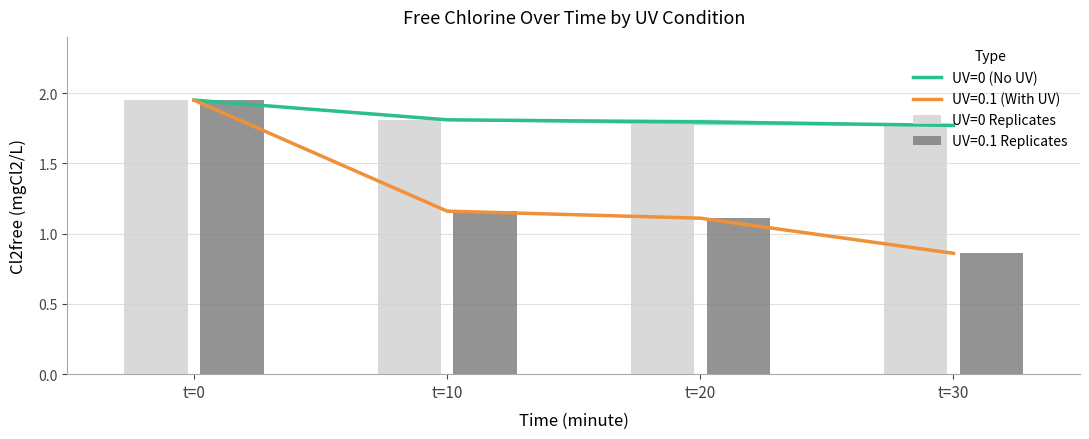

Read the UV=0 Replicates value at t=20.

1.8